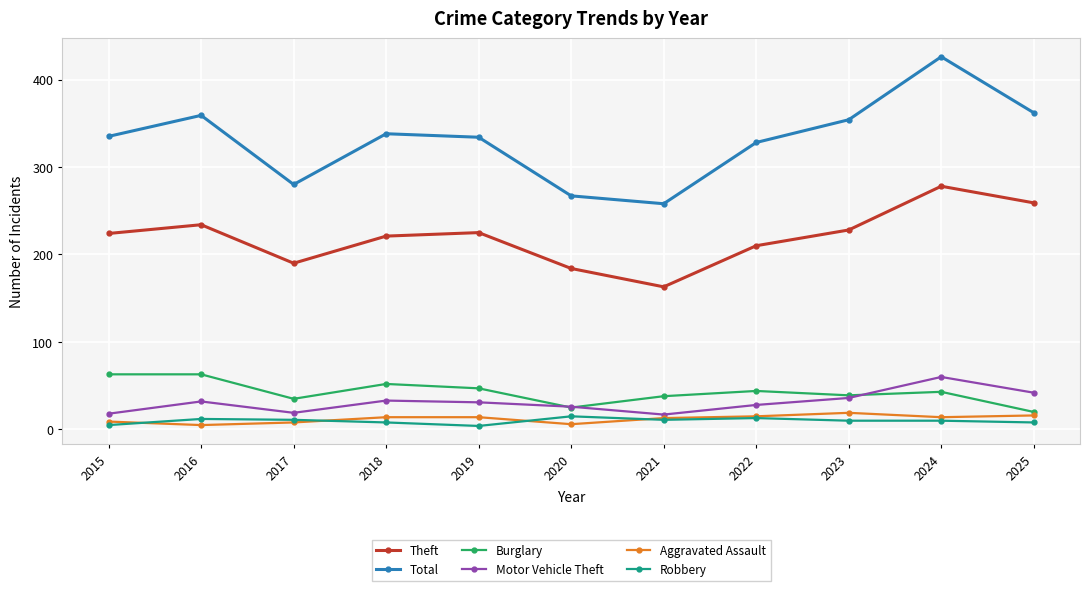

At how many categories does at least one series exceed 204?

11